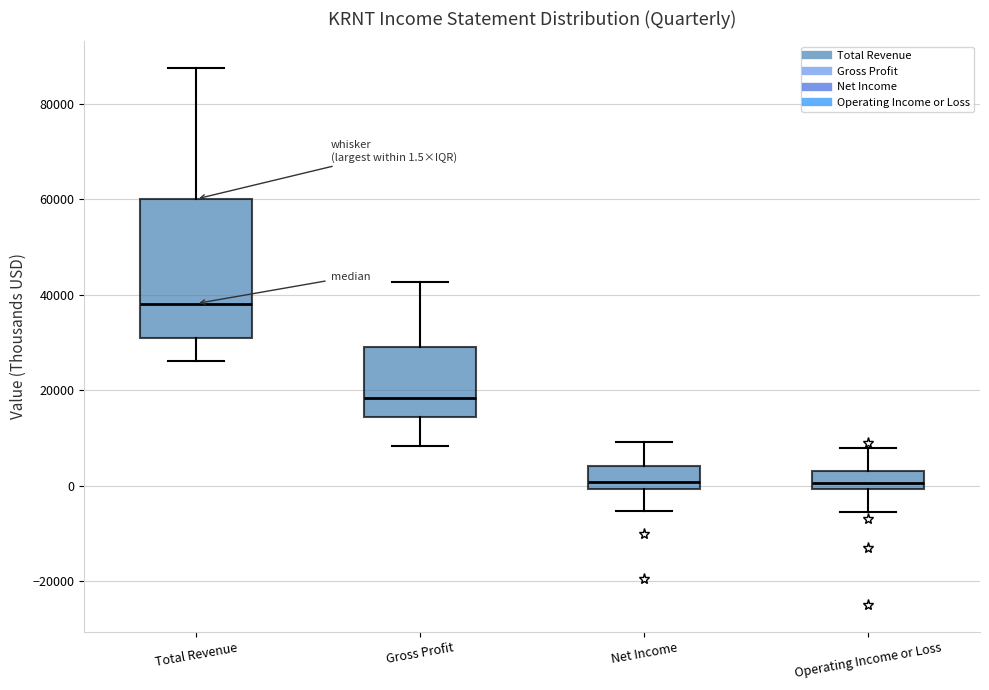

Which box's median line is the highest?

Total Revenue